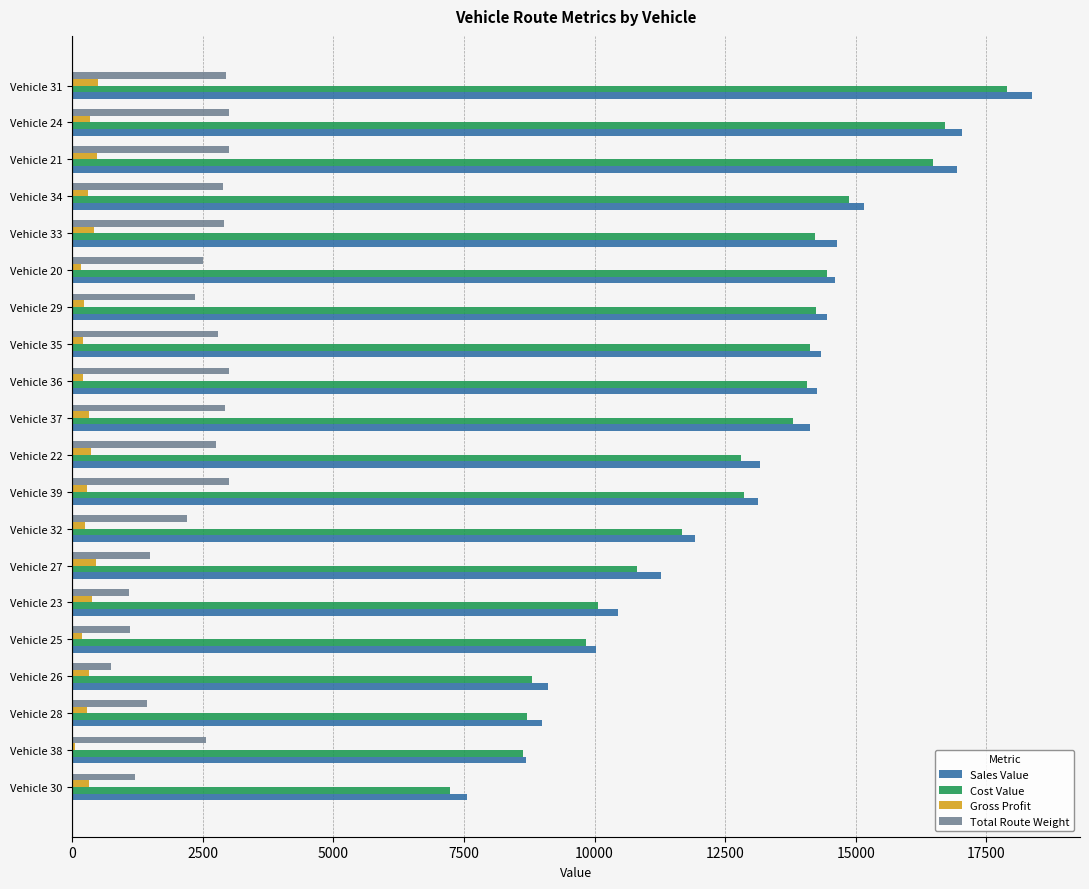

Which series has the largest range (max minus min)?

Sales Value